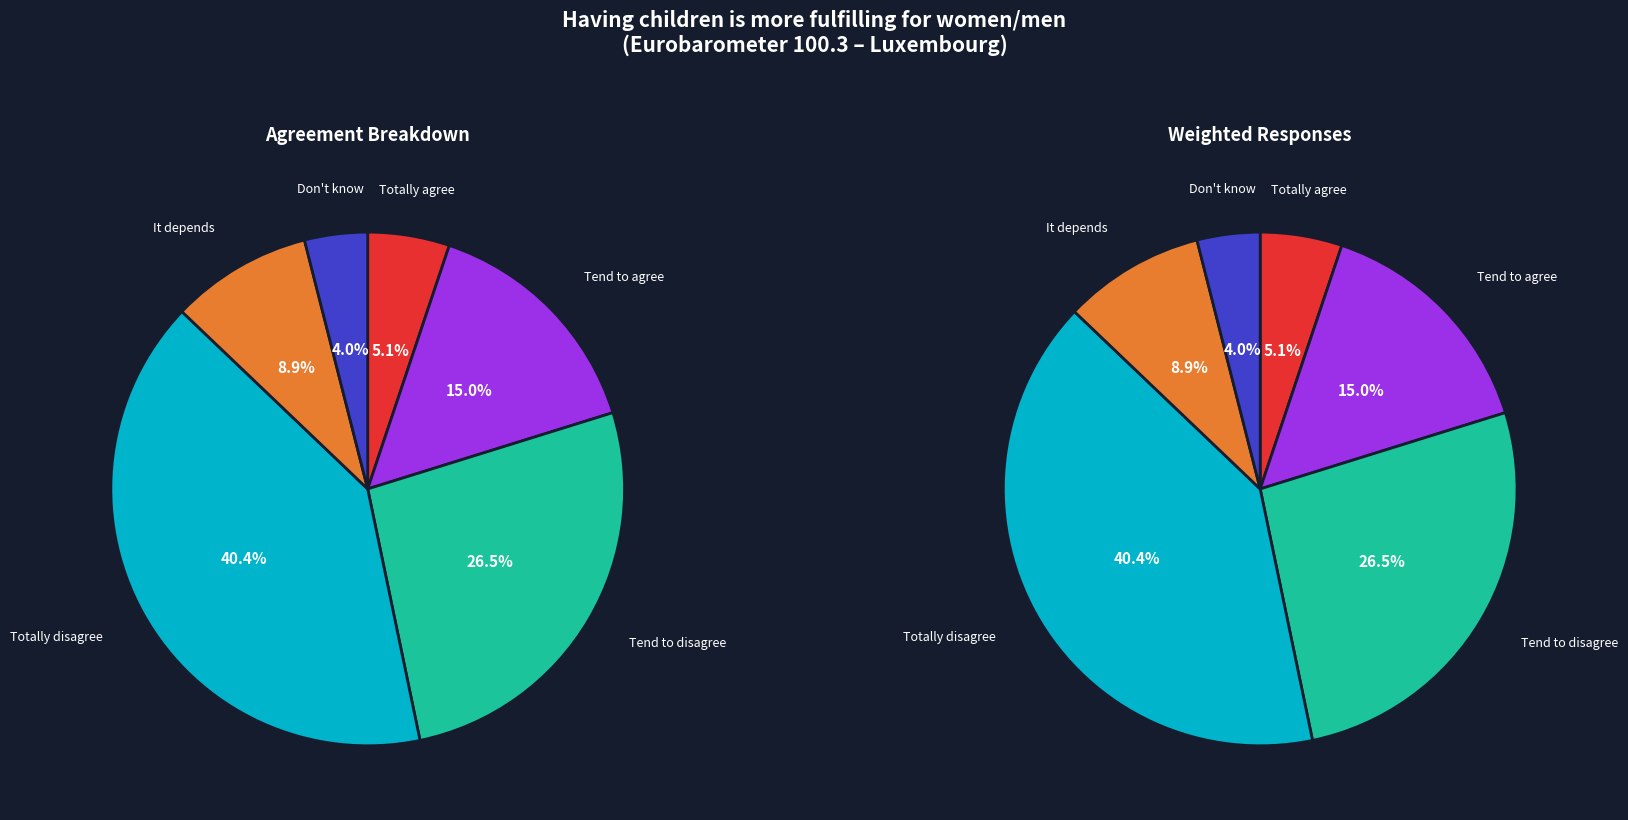

What is the largest slice in the pie chart?

Totally disagree